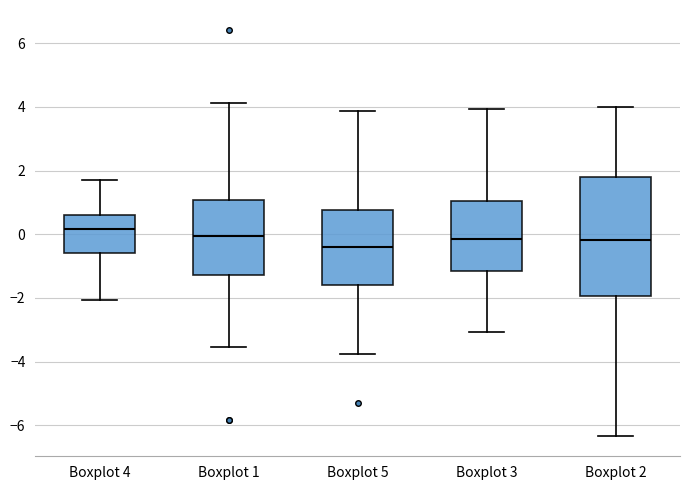

Which box is the tallest, from its lower edge to its upper edge?

Boxplot 2